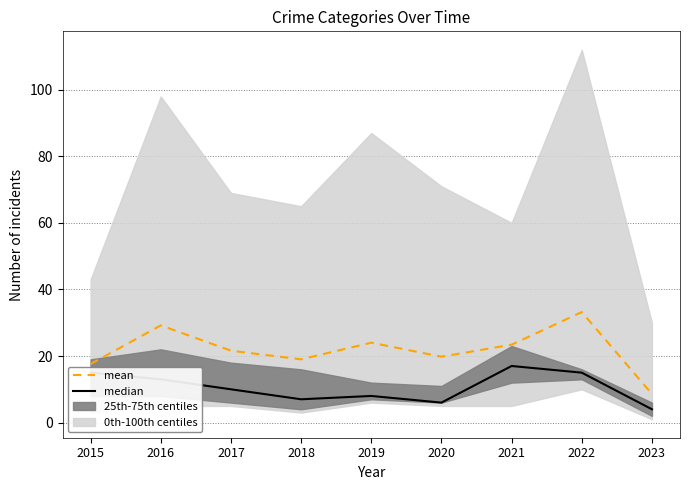

True or false: median has more than 0 points higher than both neighbors.

True